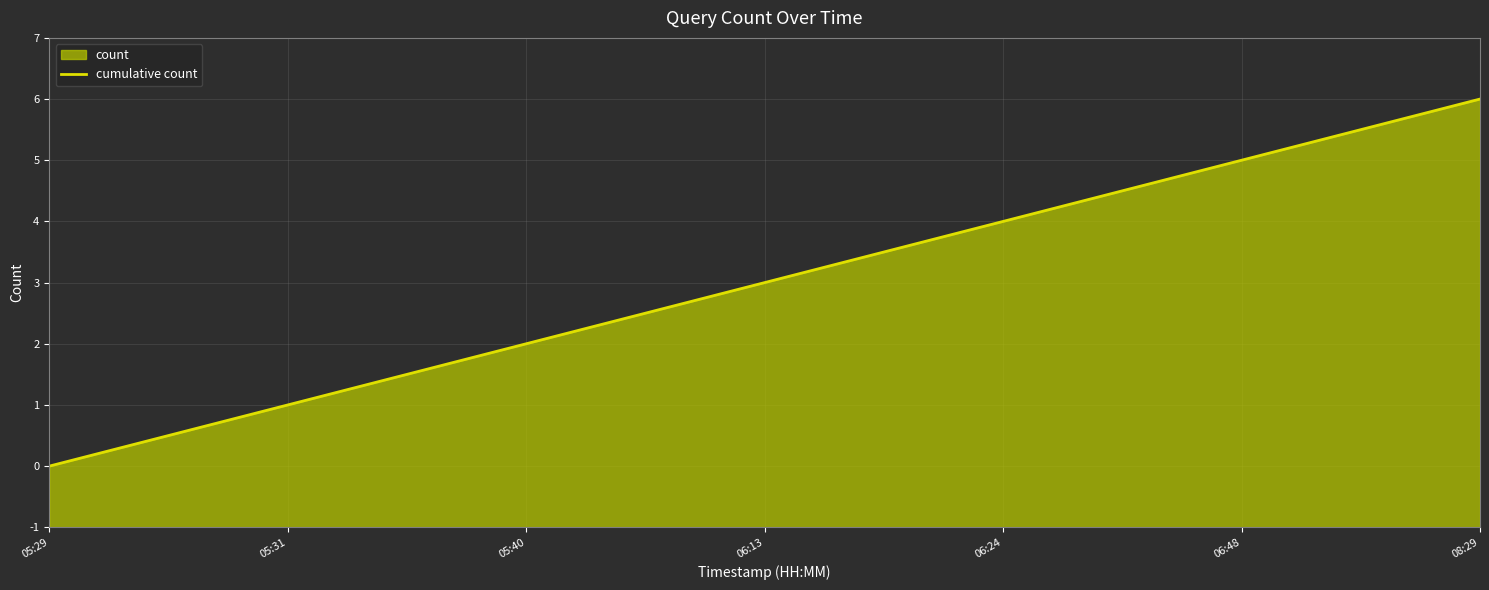

At which label does the data first exceed 4?

06:24